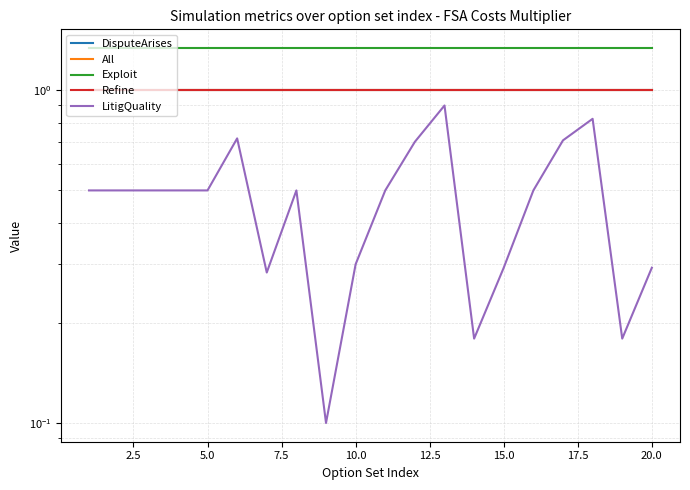

True or false: All and LitigQuality intersect in this chart.

False